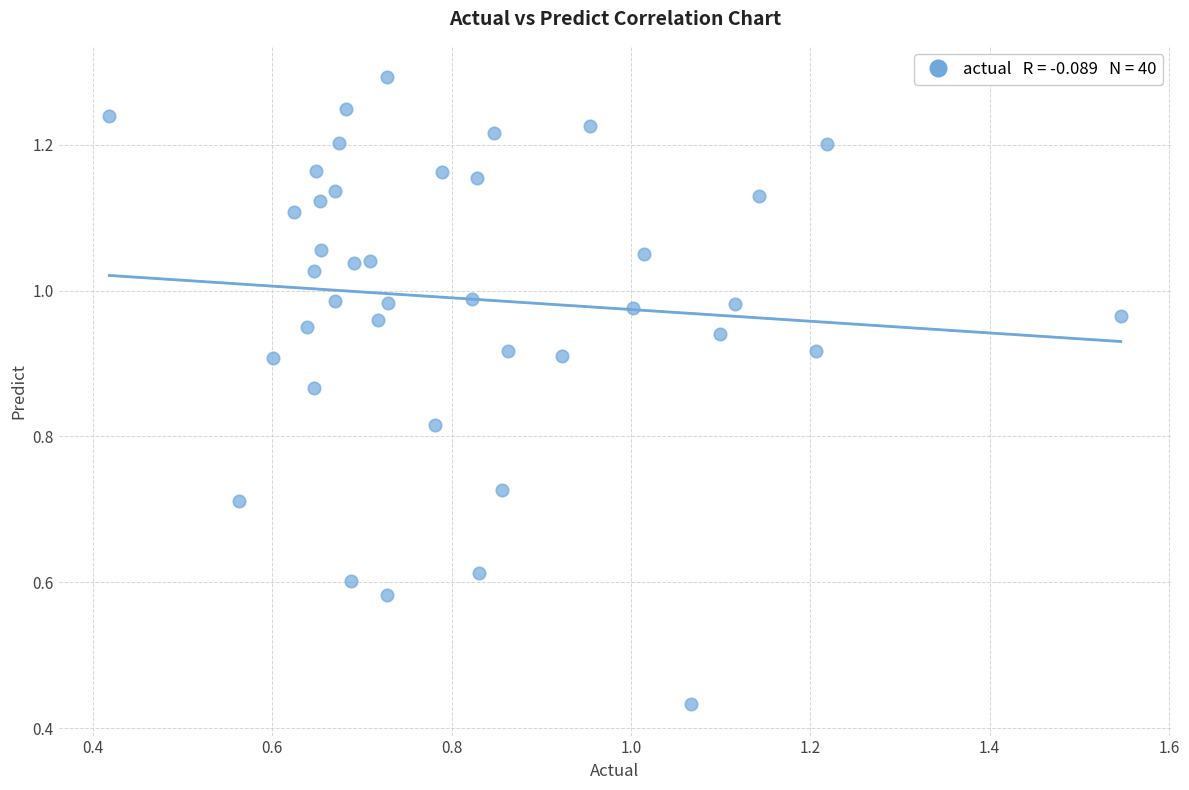

How many data points are displayed?

40